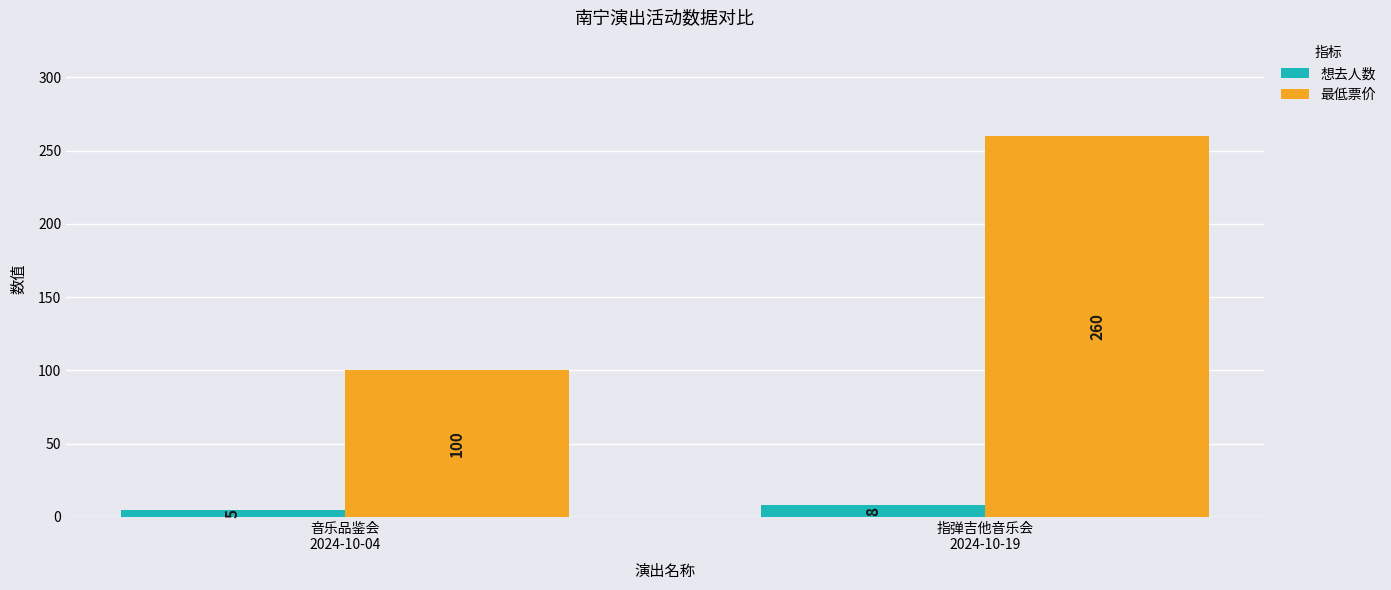

Is it true that 最低票价 equals 260 at 指弹吉他音乐会
2024-10-19?

True